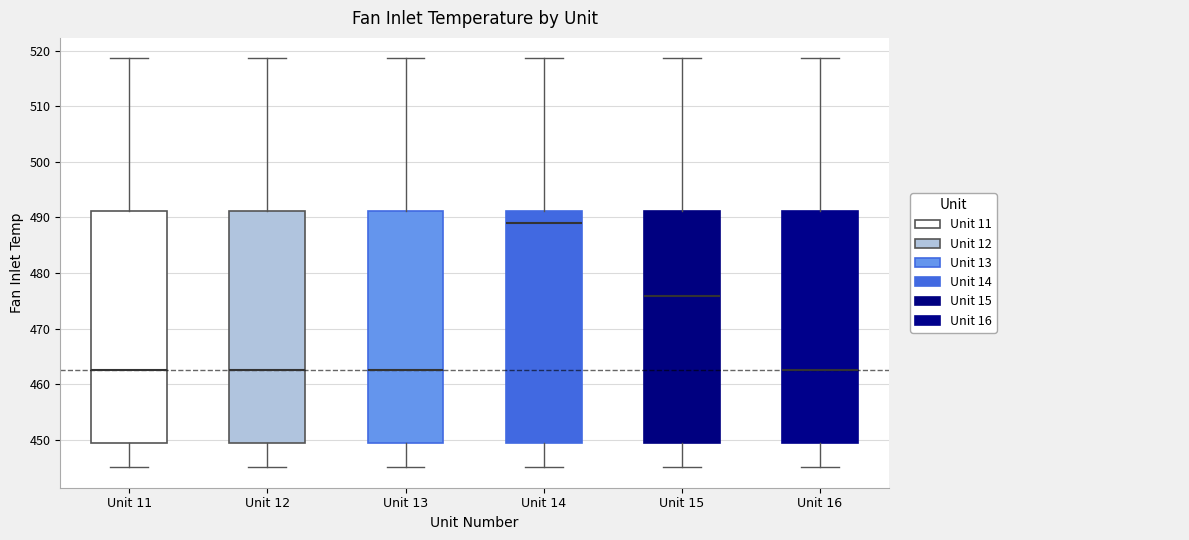

Reading left to right, transcribe this box plot: for each box, give where its median line is, the range the box spans, and where its two whiskers end, as read against the y-axis. The values are not printed on the chart, so give them approximately, as read against the axis.

Unit 11: median 463, box 449 to 491, whiskers 445 to 519
Unit 12: median 463, box 449 to 491, whiskers 445 to 519
Unit 13: median 463, box 449 to 491, whiskers 445 to 519
Unit 14: median 489, box 449 to 491, whiskers 445 to 519
Unit 15: median 476, box 449 to 491, whiskers 445 to 519
Unit 16: median 463, box 449 to 491, whiskers 445 to 519